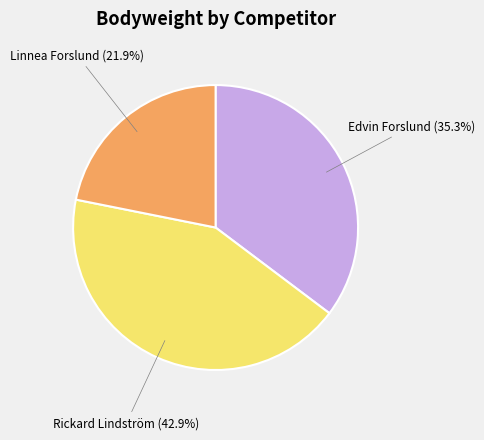

How many slices are in this pie chart?

3